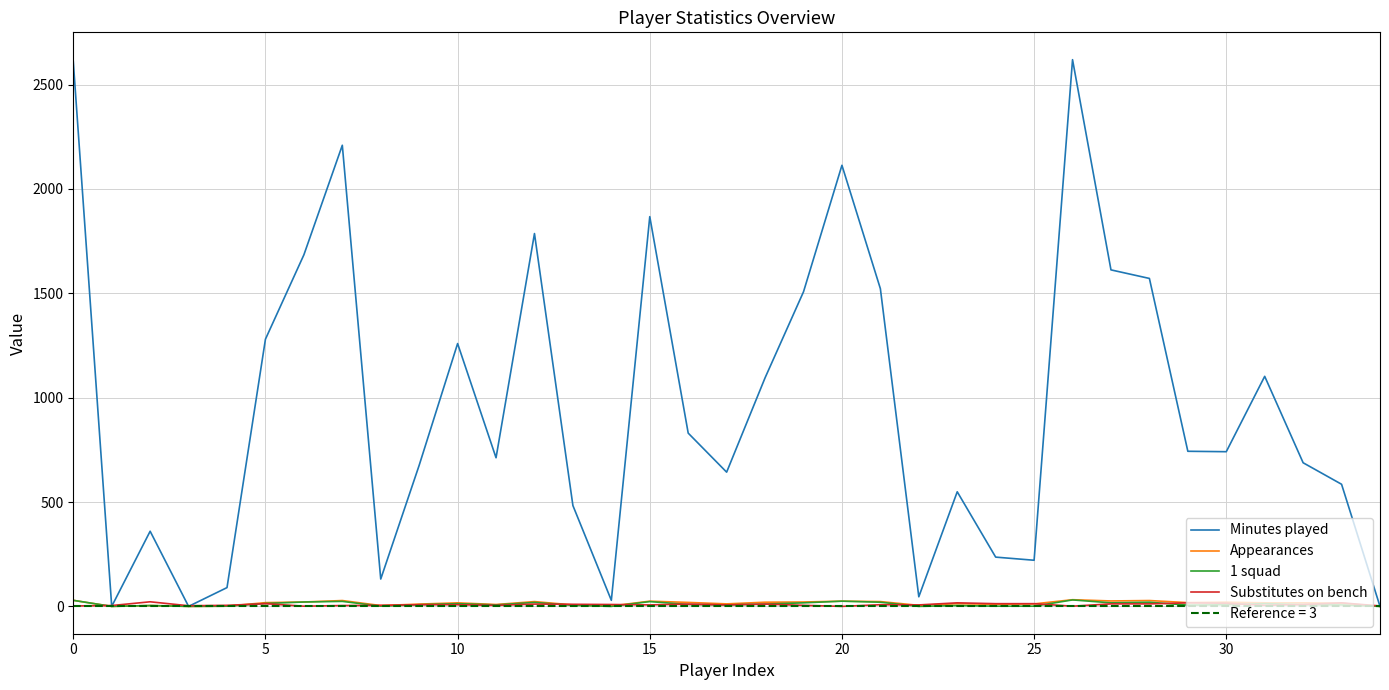

Reading left to right, list all the values displayed in this chart.

Minutes played: 2610	0	360	0	90	1280	1684	2209	131	676	1259	712	1786	483	29	1867	830	643	1095	1507	2113	1522	46	549	236	221	2619	1612	1571	743	741	1102	688	585	0
Appearances: 29	0	4	0	1	18	21	28	4	11	17	9	23	7	2	25	19	12	20	21	25	23	5	13	10	12	32	26	28	18	20	17	17	15	0
1 squad: 29	0	4	0	1	14	21	24	1	8	13	7	19	5	0	23	9	7	11	17	25	20	0	4	1	1	31	17	20	6	8	13	8	7	0
Substitutes on bench: 2	4	22	3	5	13	1	4	5	8	8	5	11	10	9	7	11	7	11	5	0	8	7	17	13	13	1	12	12	17	15	5	9	17	2